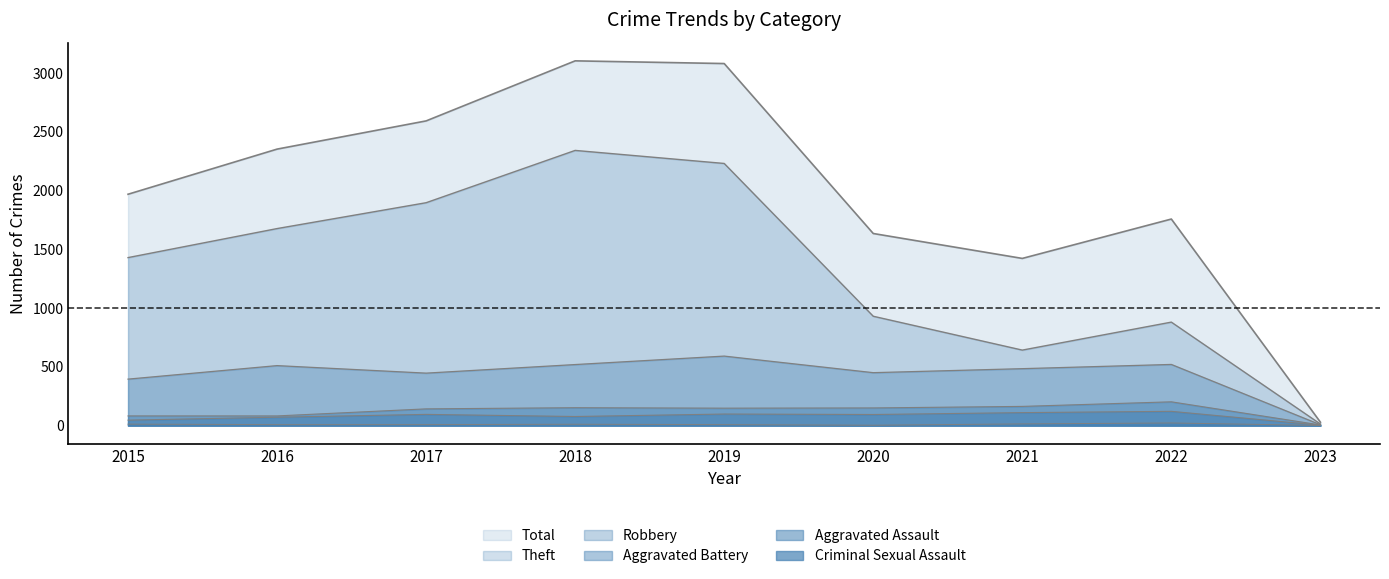

At 2016, list the series in order from largest to smallest.

Total, Theft, Robbery, Aggravated Battery, Aggravated Assault, Criminal Sexual Assault